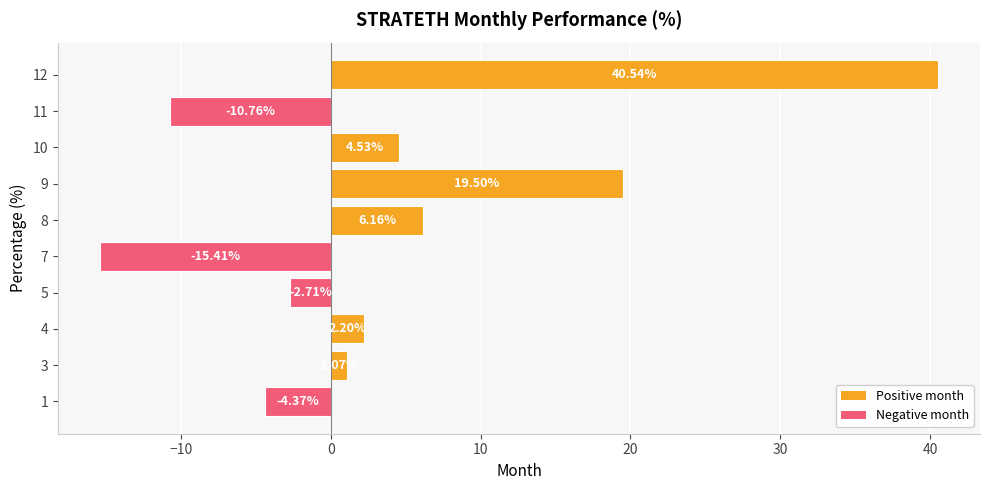

What is the ratio of the value at 9 to the value at 10?

4.3